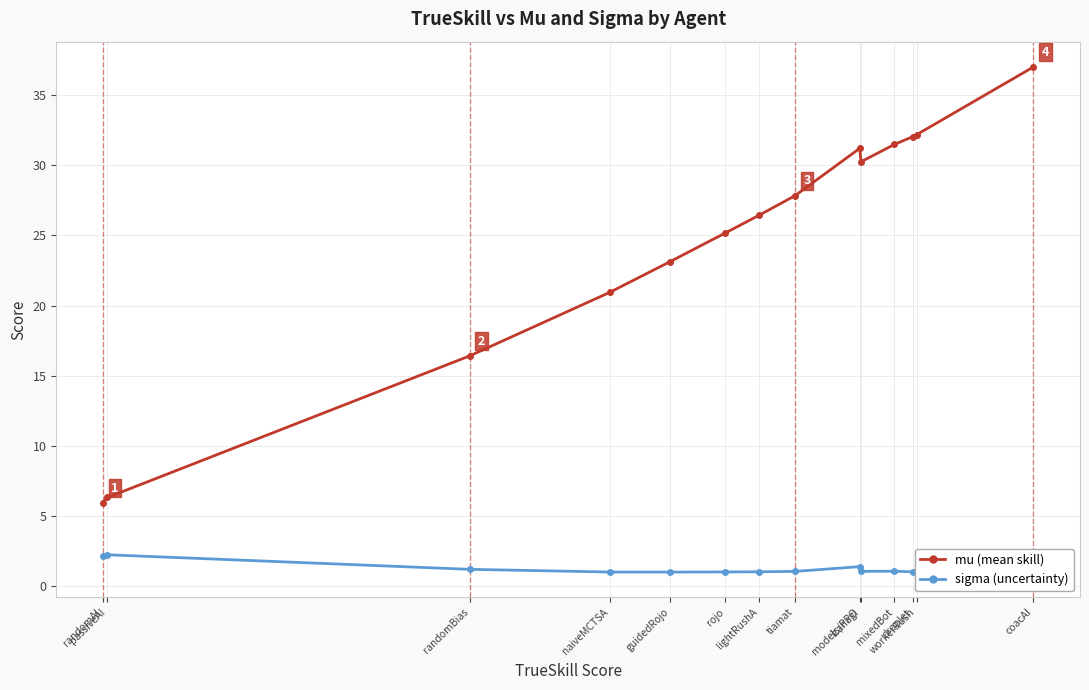

List the series in order of their overall mean, lowest first.

sigma (uncertainty), mu (mean skill)